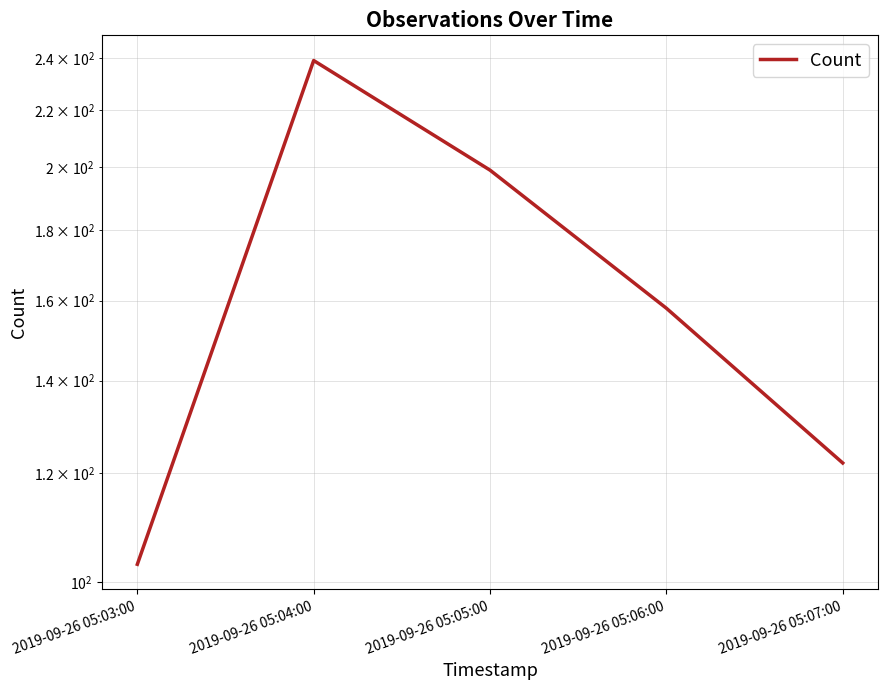

What is the change in value from 2019-09-26 05:04:00 to 2019-09-26 05:06:00?

-81